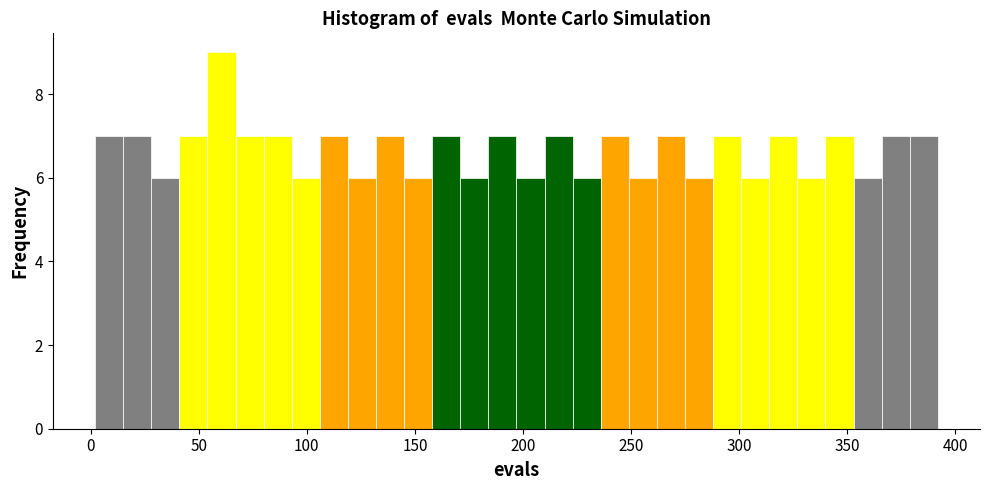

Around what value on the x-axis is the tallest bar? Give the approximate position of its centre, as read against the axis.

60